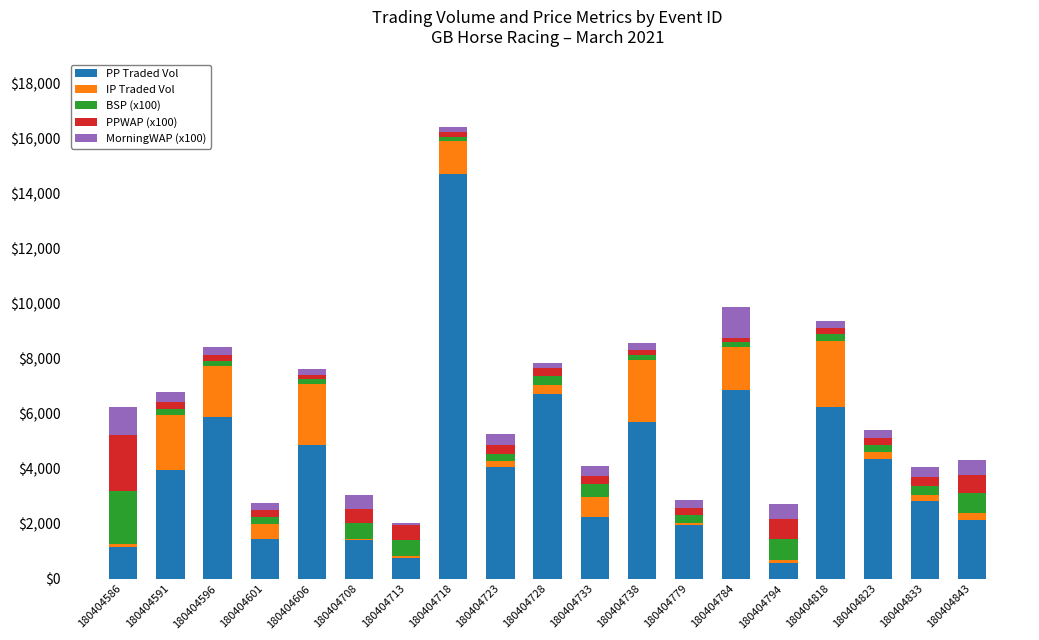

How many categories are shown in the chart?

19